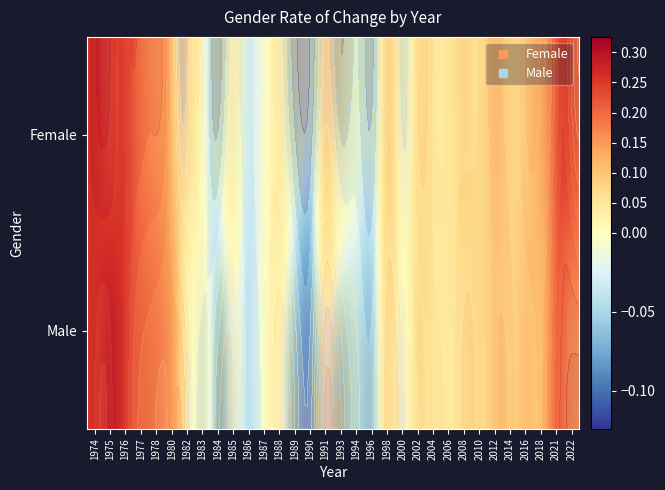

True or false: Female has a value of 0.1 at 2012.

True